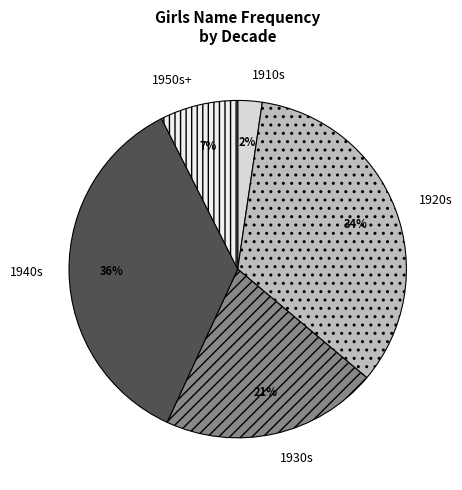

How many slices are in this pie chart?

5